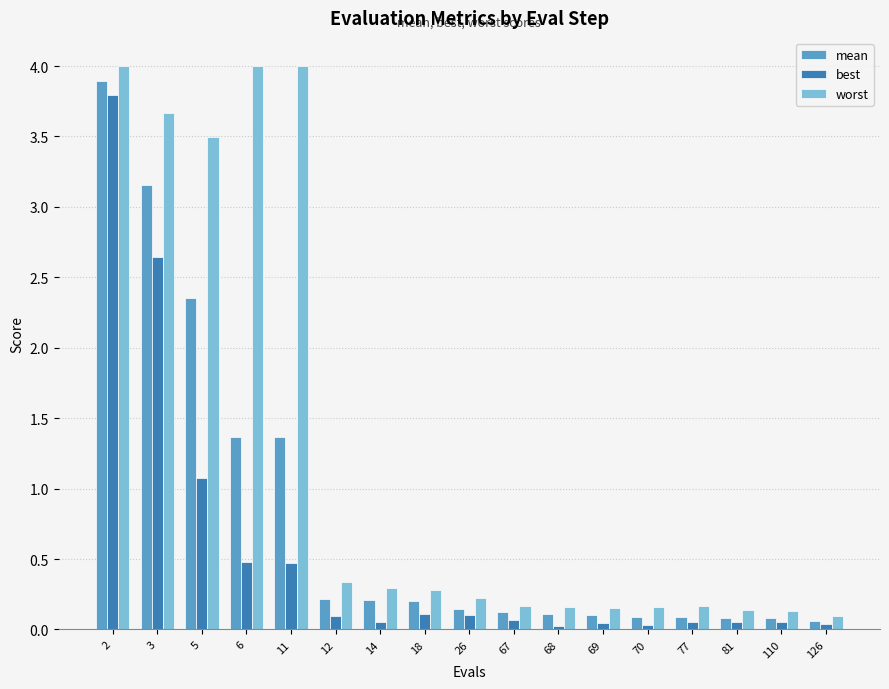

What is the highest value of the worst series?

4.0